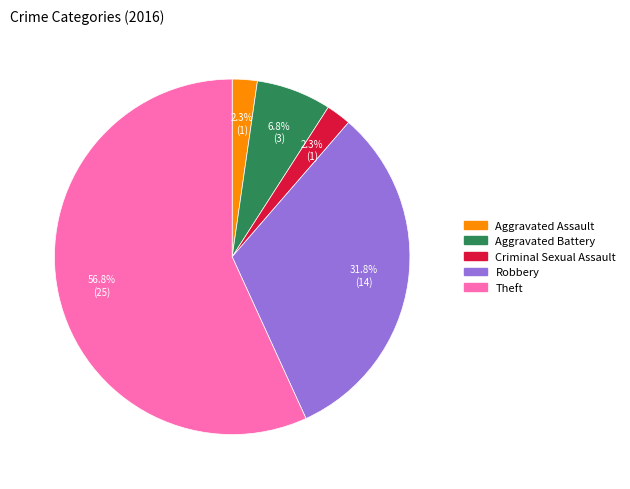

To the nearest percent, what percentage of the pie is Aggravated Assault?

2%